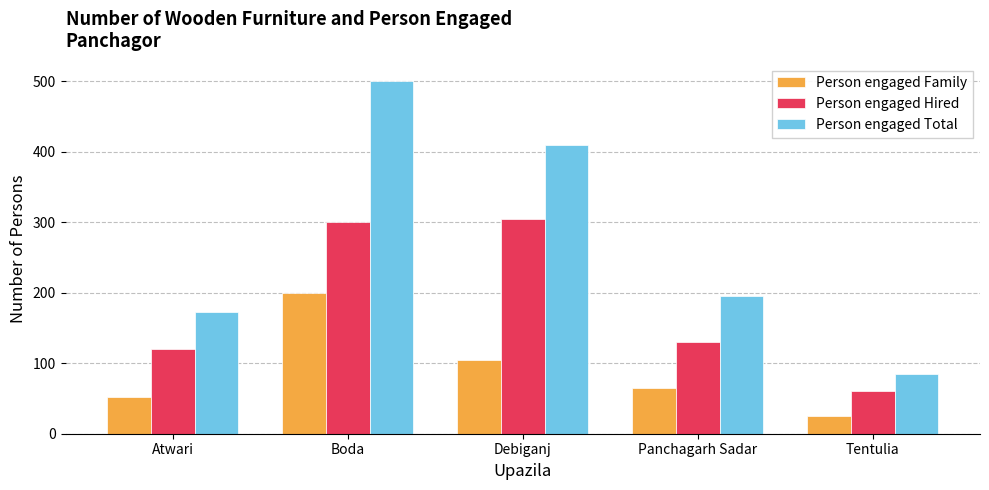

At which label is Person engaged Hired closest to 182?

Panchagarh Sadar